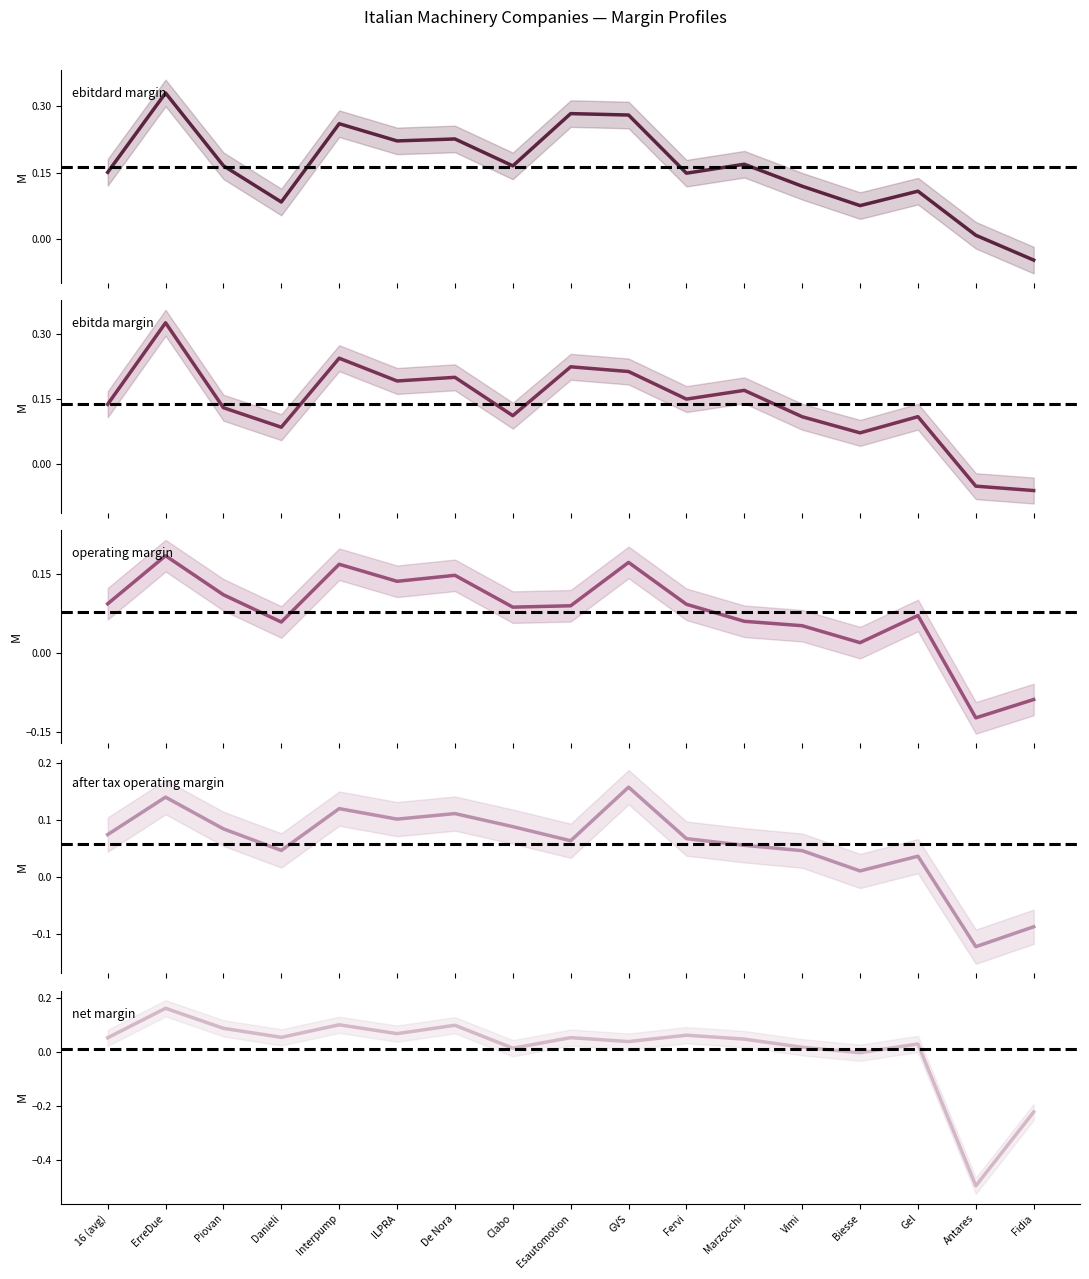

True or false: ebitdard_margin has more than 0 interior local peaks.

True